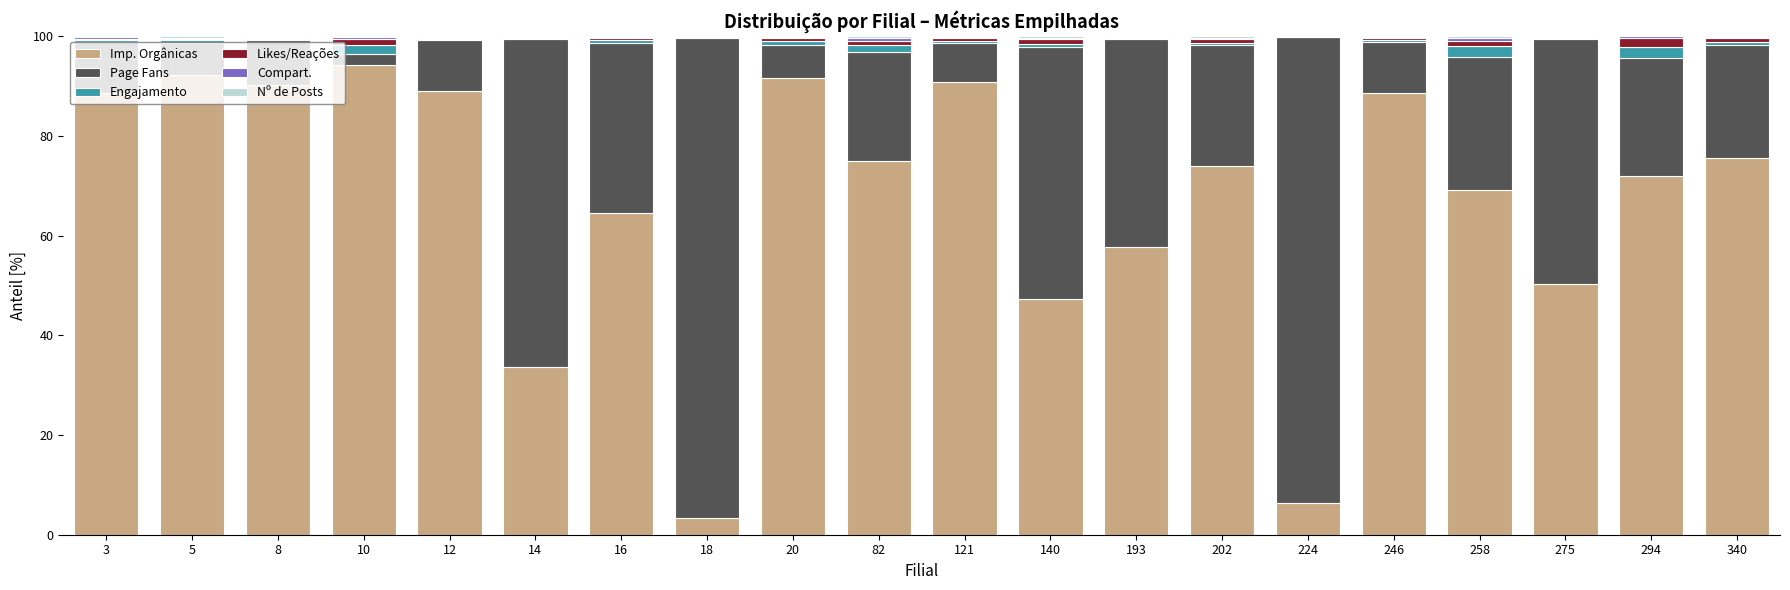

What is the highest value of the Imp. Orgânicas series?

94.1